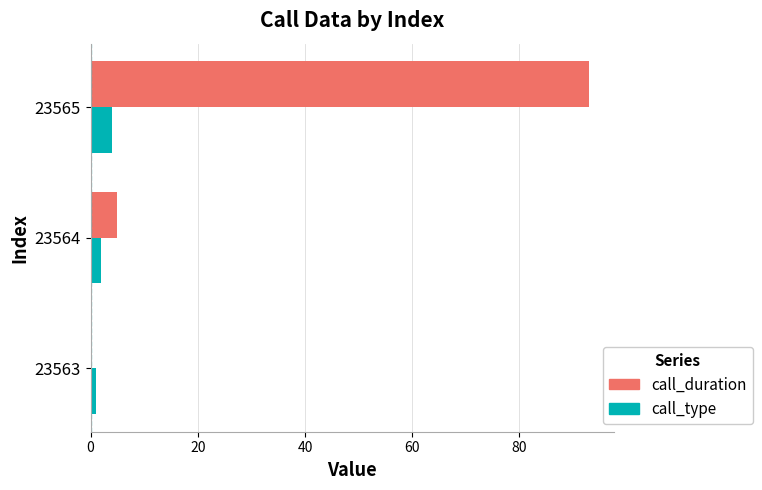

Which category has the highest value in the call_duration series?

23565